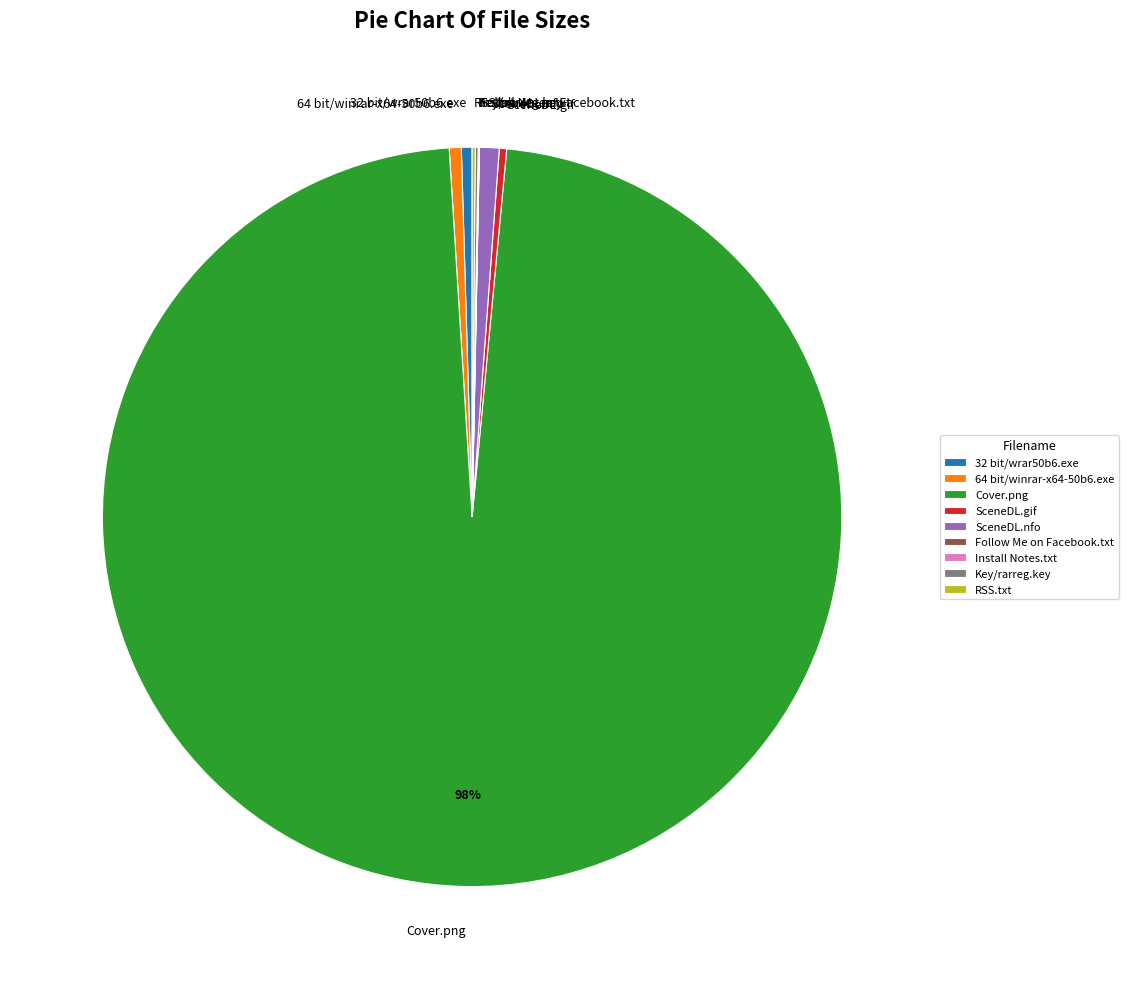

What is the majority slice?

Cover.png